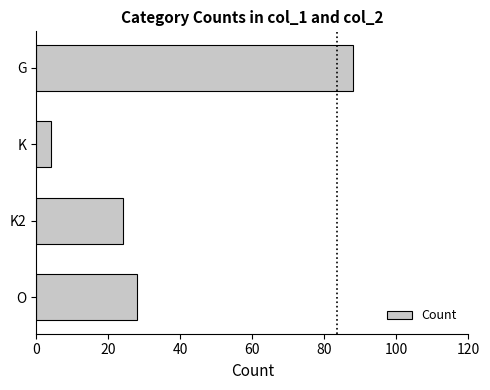

What is the minimum value shown in the chart?

4